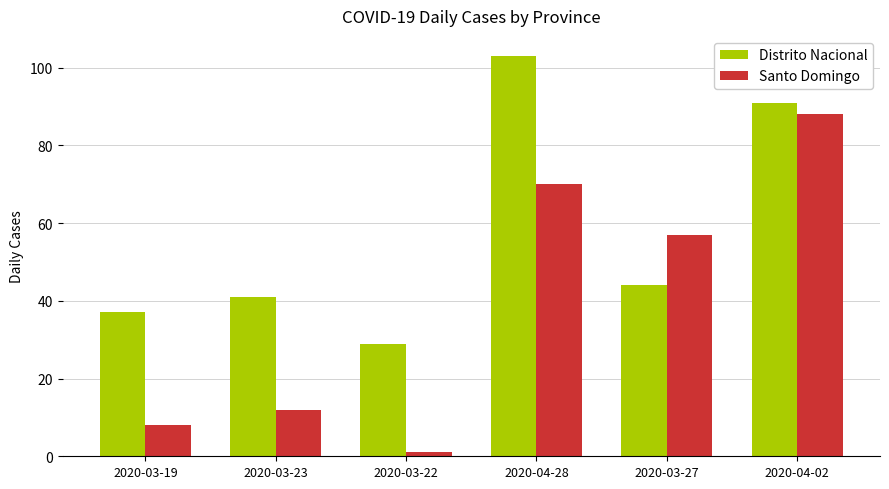

How many groups of bars are there?

6